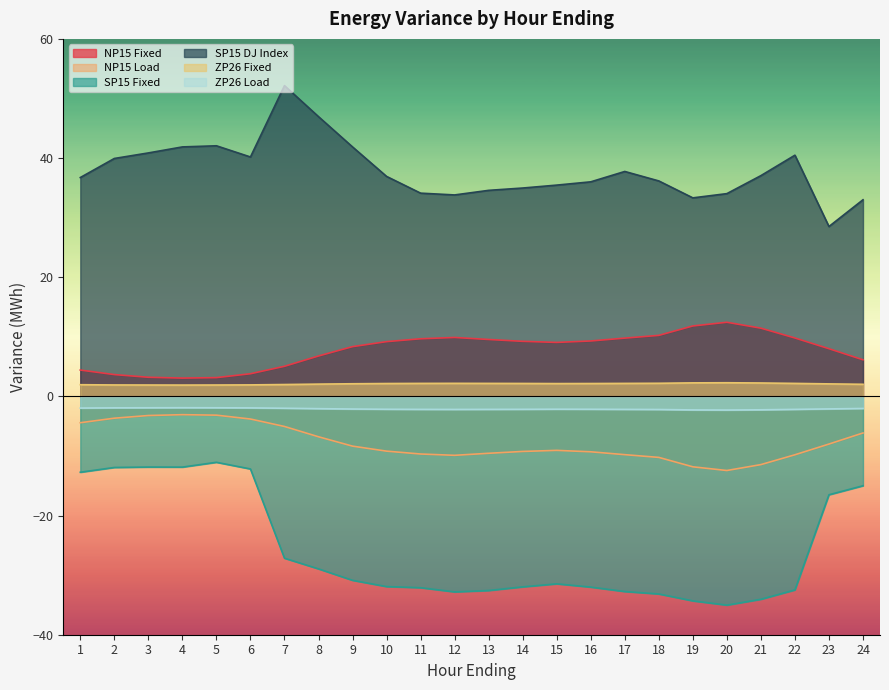

True or false: SP15 Fixed and ZP26 Fixed intersect in this chart.

False